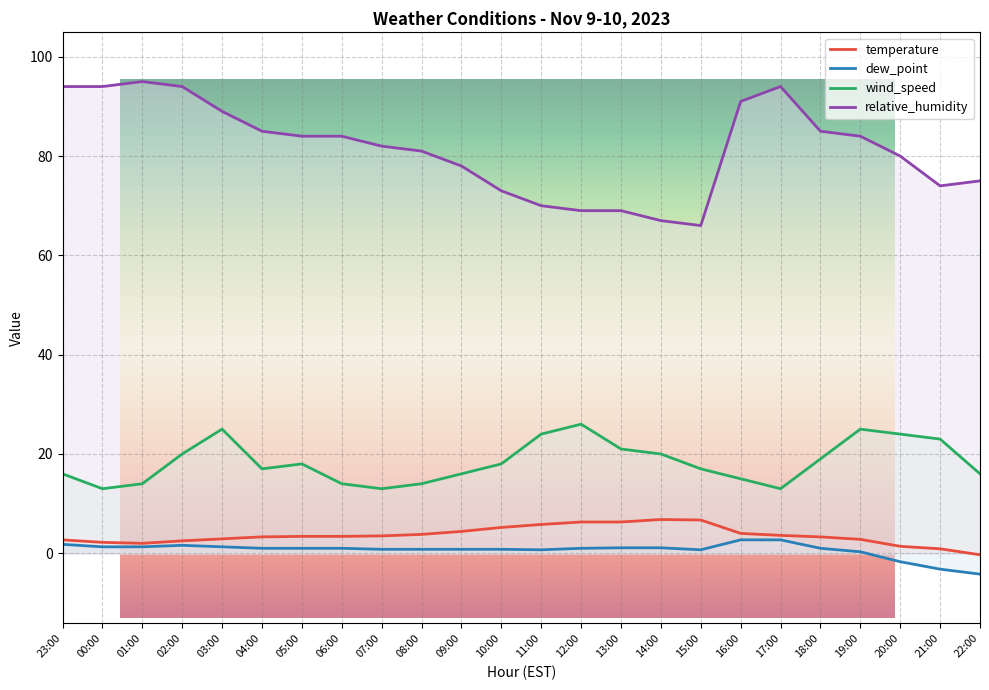

Rank the categories by wind_speed value from lowest to highest.

00:00, 07:00, 17:00, 01:00, 06:00, 08:00, 16:00, 23:00, 09:00, 22:00, 04:00, 15:00, 05:00, 10:00, 18:00, 02:00, 14:00, 13:00, 21:00, 11:00, 20:00, 03:00, 19:00, 12:00